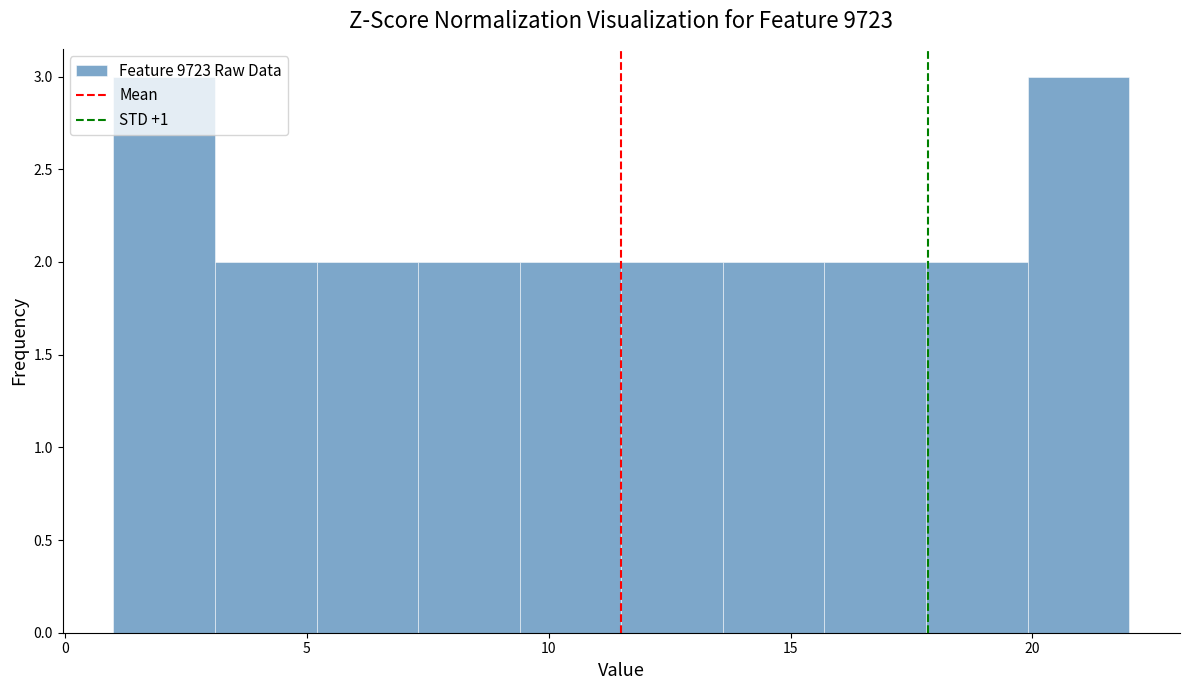

Reading left to right, transcribe this chart: for each bar, give the range it covers on the x-axis and its height. Neither the bar edges nor the heights are printed on the chart, so give them approximately, as read against the axes.

1.0 to 3.1: 3
3.1 to 5.2: 2
5.2 to 7.3: 2
7.3 to 9.4: 2
9.4 to 11.5: 2
11.5 to 13.6: 2
13.6 to 15.7: 2
15.7 to 17.8: 2
17.8 to 19.9: 2
19.9 to 22.0: 3